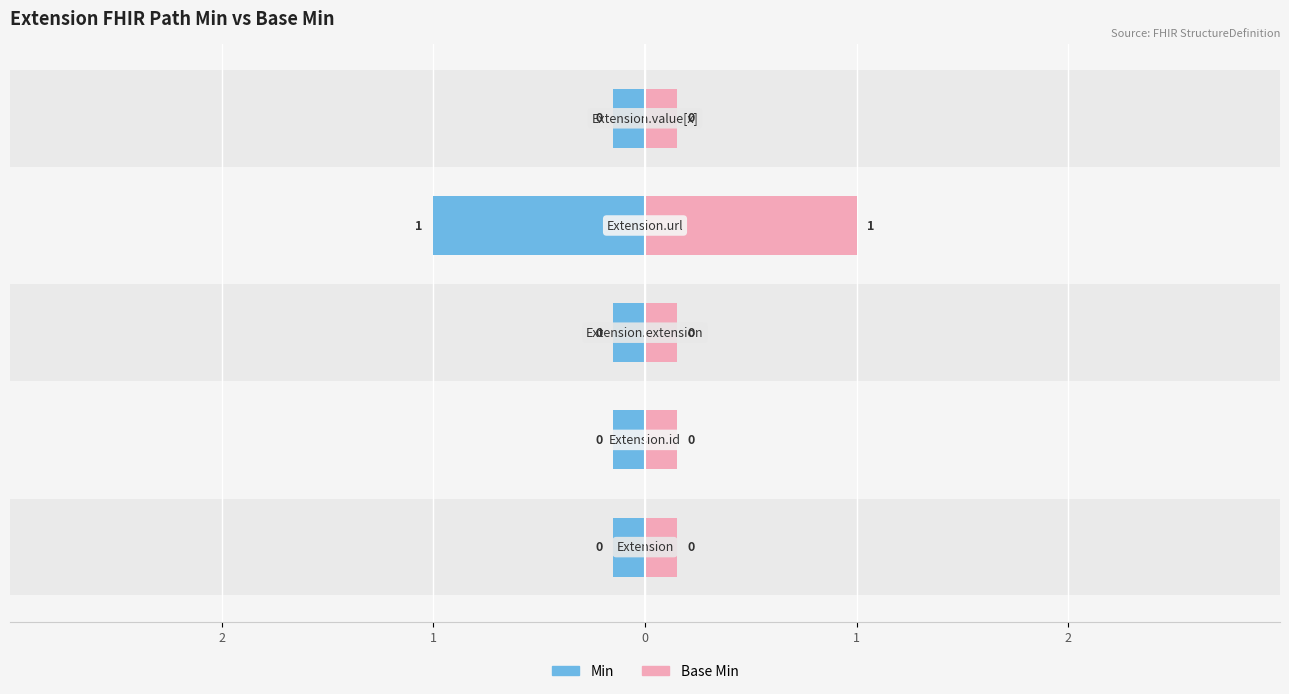

Is it true that Min equals 0 at Extension.value[x]?

False